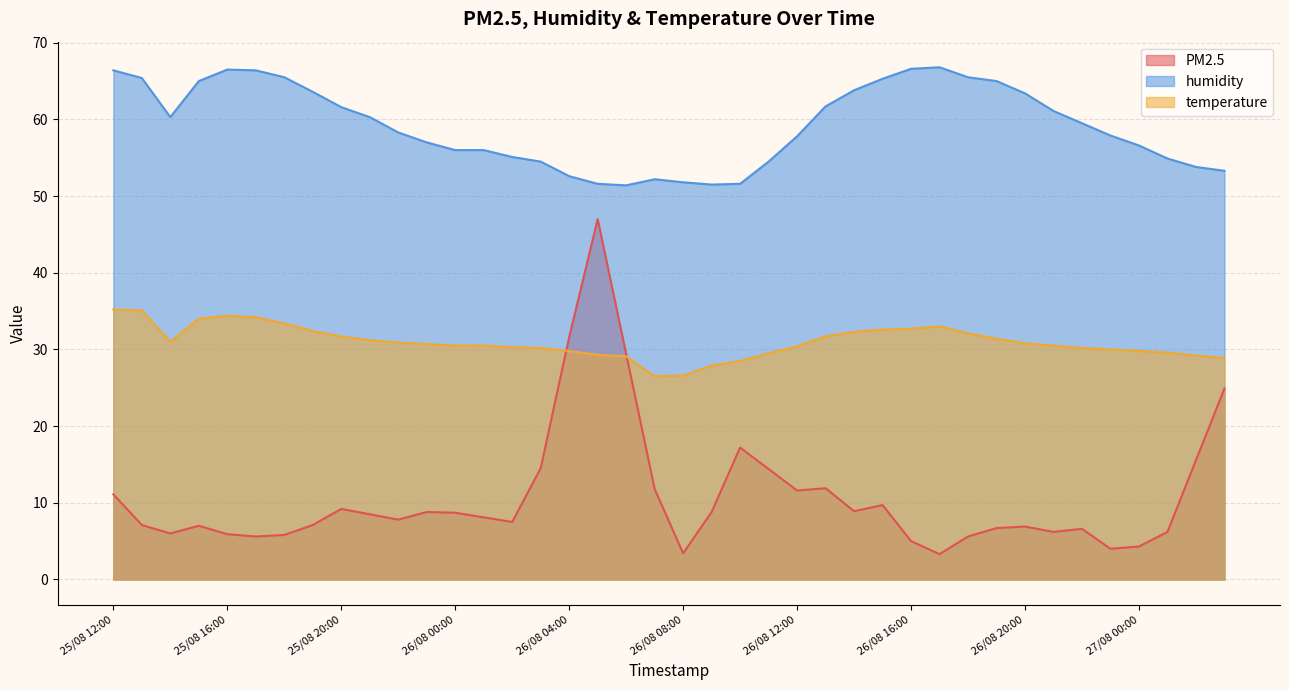

Does the chart display data point markers on the line(s)?

No